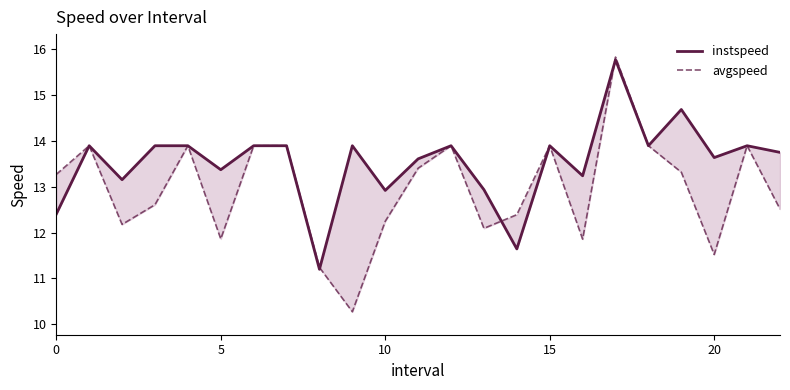

True or false: instspeed has more than 0 points higher than both neighbors.

True